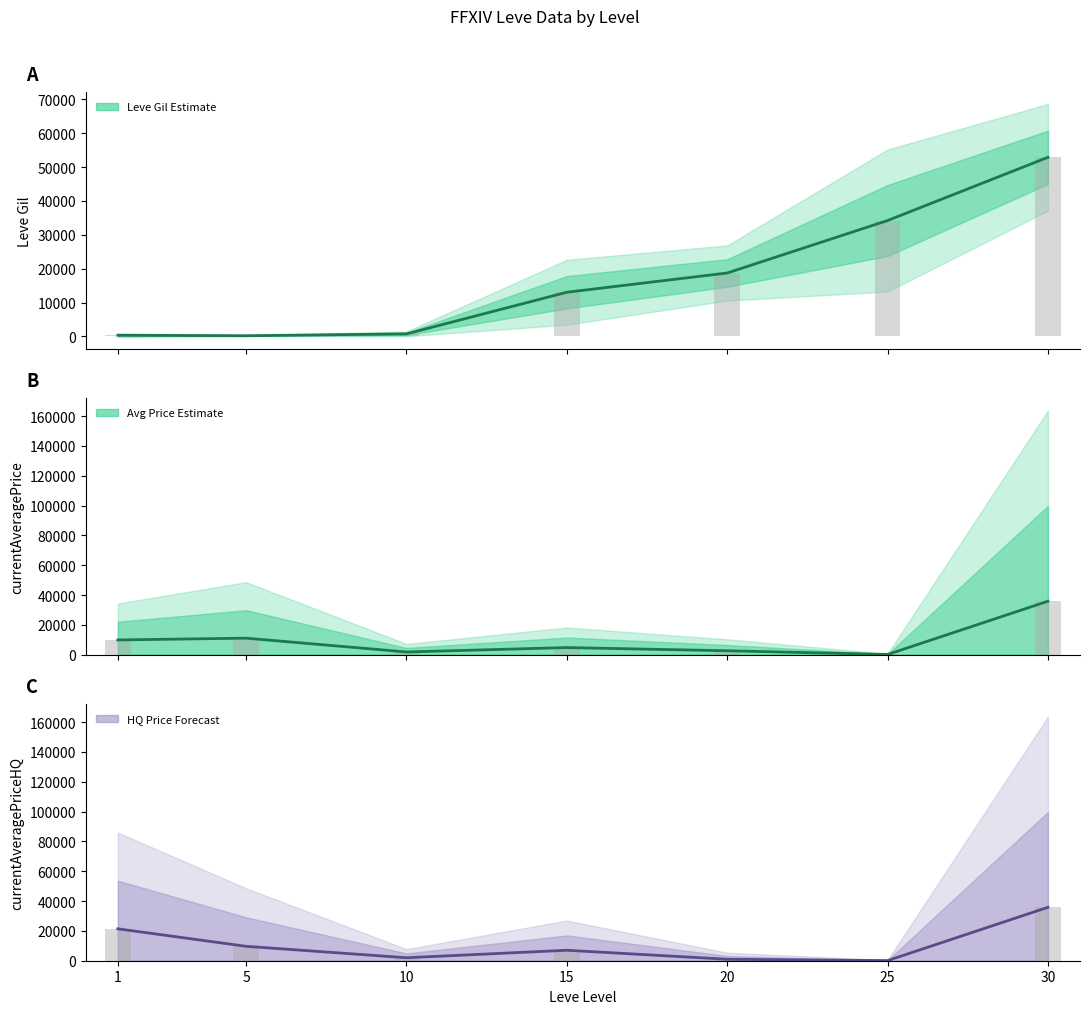

Rank the series by their maximum value, from highest to lowest.

Leve Gil (mean), Avg Price (mean), HQ Price (mean)